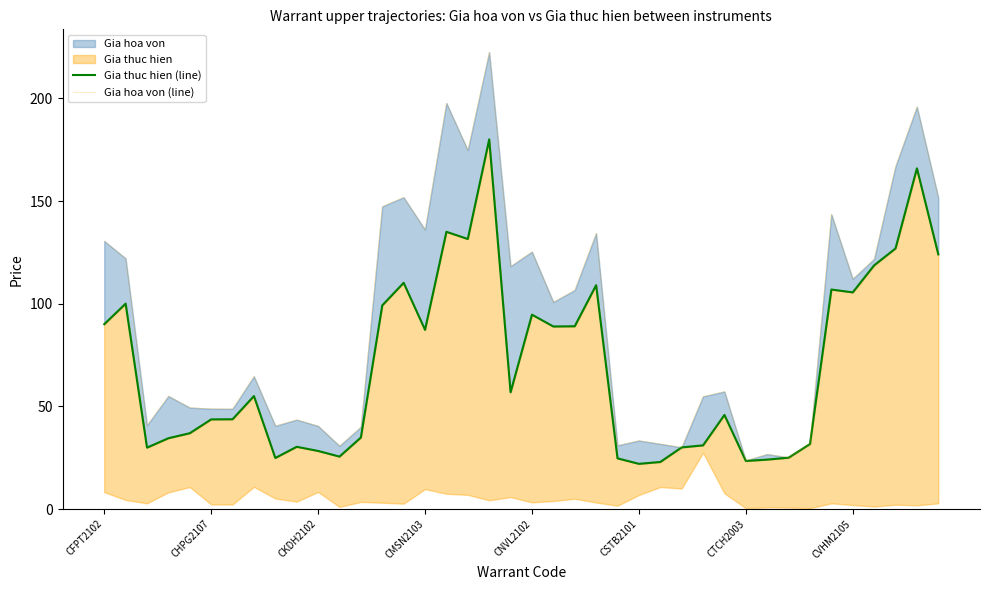

What is the value of the Gia thuc hien (line) point at the 34th from the left?

31.7